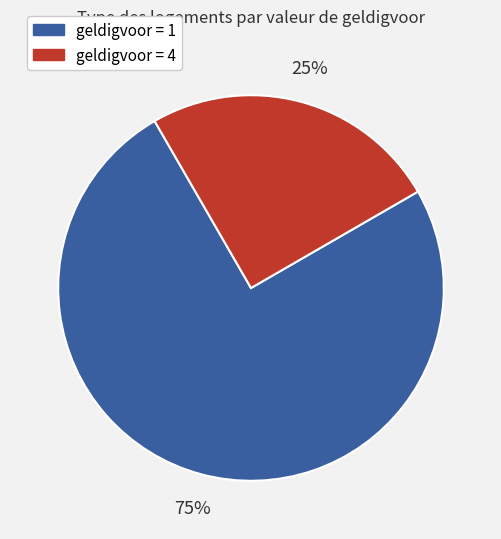

To the nearest percent, what is the average slice percentage?

50%